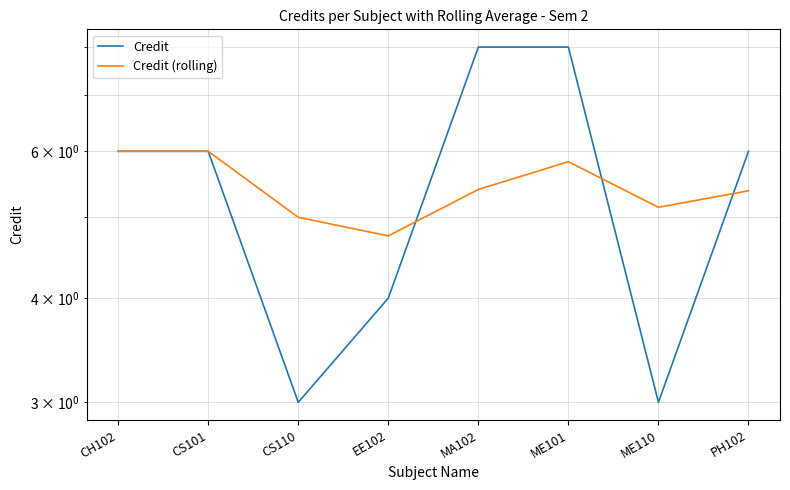

At ME110, list the series in order from smallest to largest.

Credit, Credit (rolling)